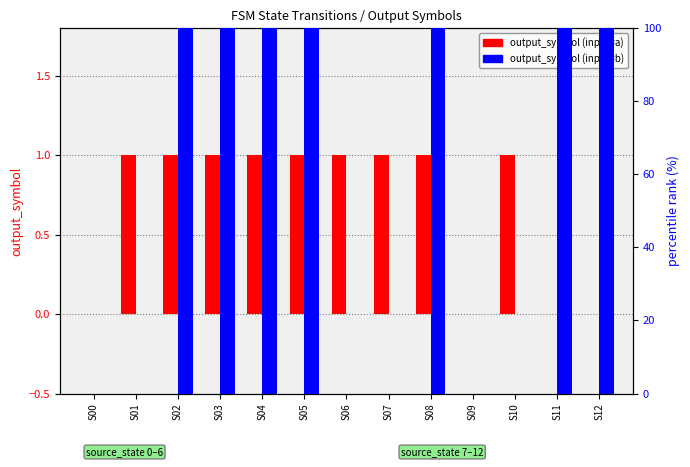

What is the value of the output_symbol (input=b) bar at the 4th from the left?

100